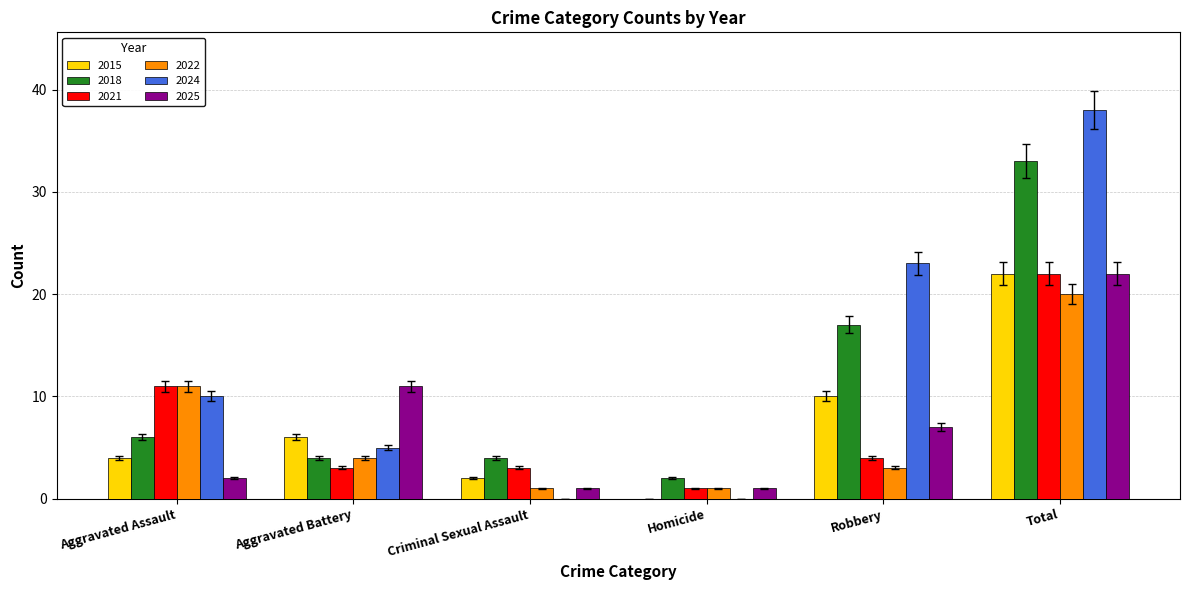

True or false: 2015 has a value of 4 at Criminal Sexual Assault.

False